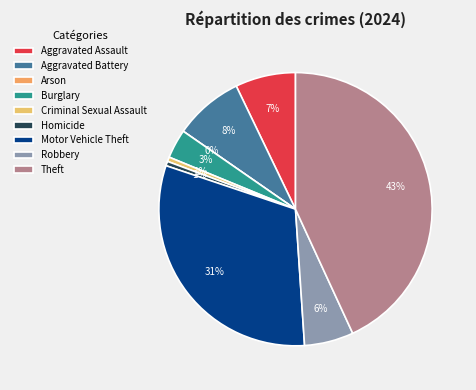

What percentage is the Motor Vehicle Theft slice, to the nearest percent?

31%